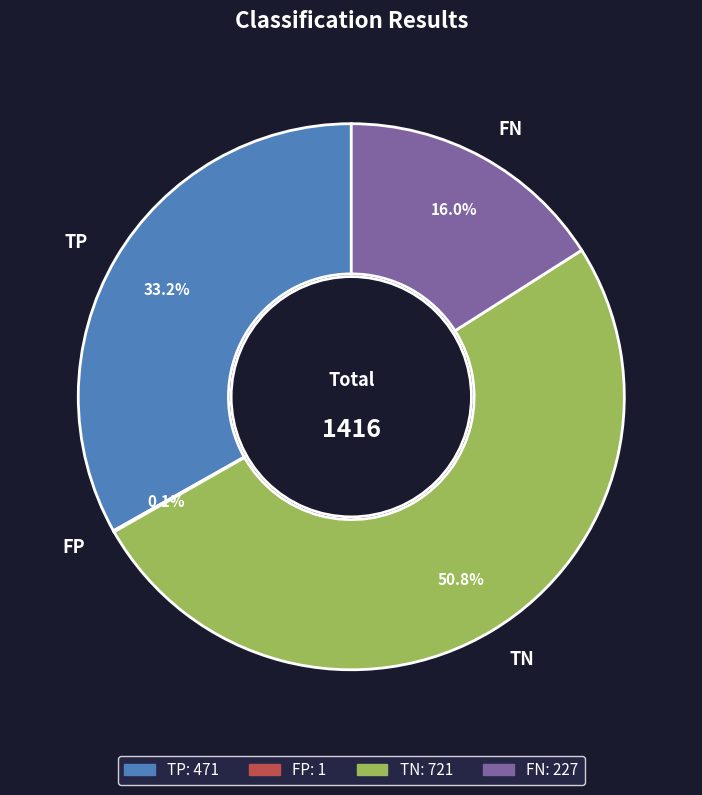

Between FN and TN, which is larger?

TN